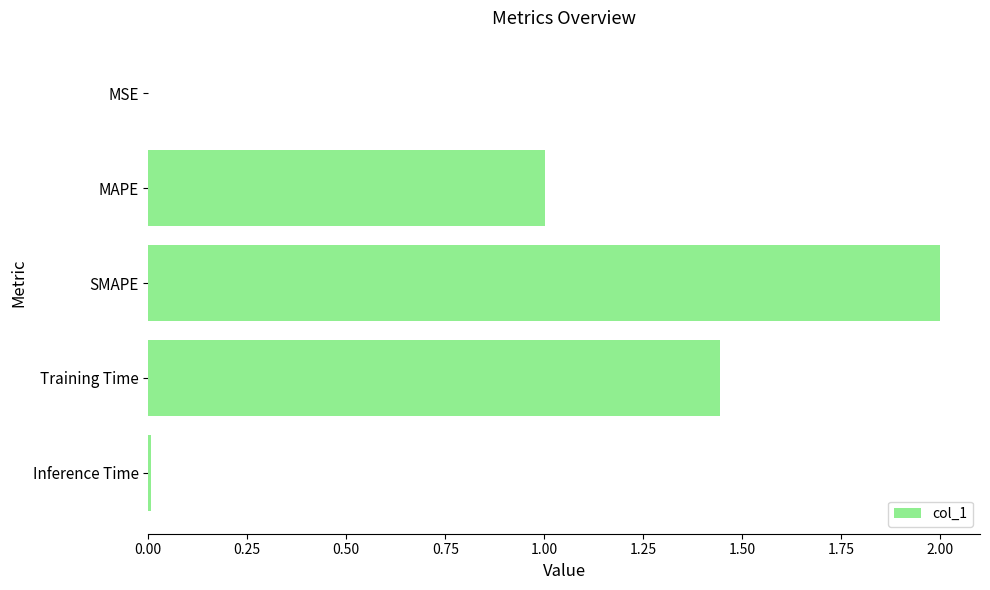

True or false: the data shows 2.0 at SMAPE.

True